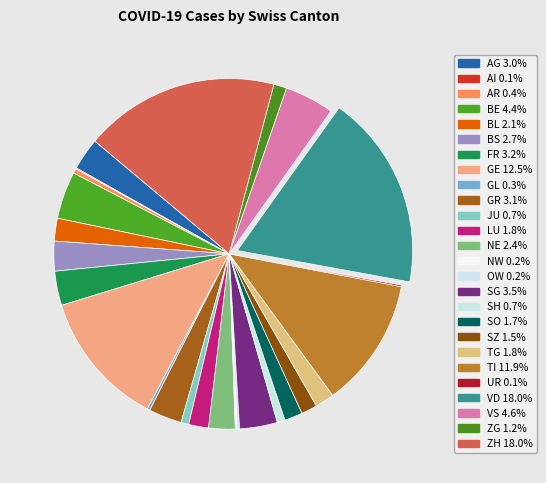

The LU slice represents 2% of the pie. True or false?

True